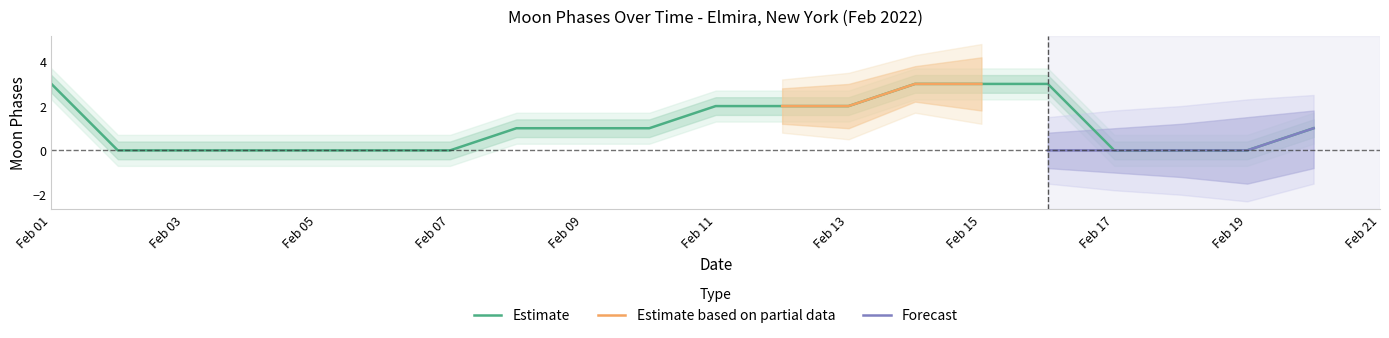

What is the value of the upper_1 point at the 18th from the left?

0.4